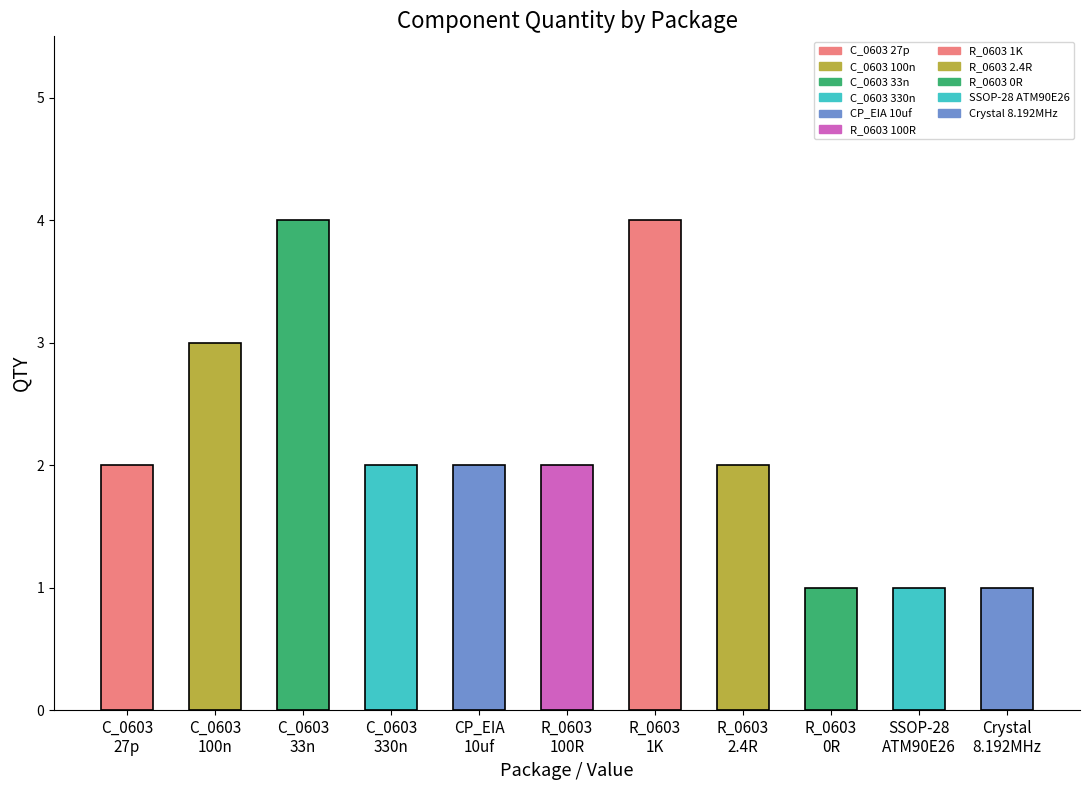

Count the number of values greater than 2.

3